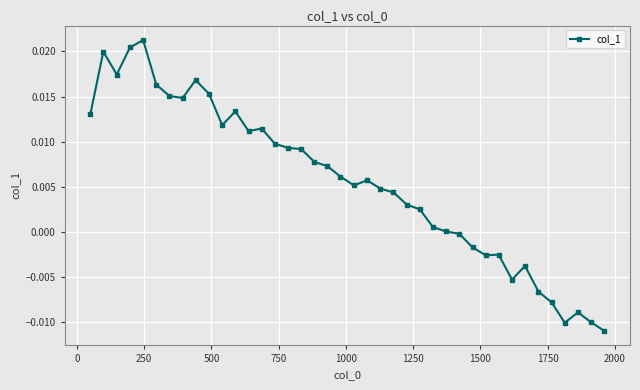

True or false: the data has more than 2 interior local peaks.

True